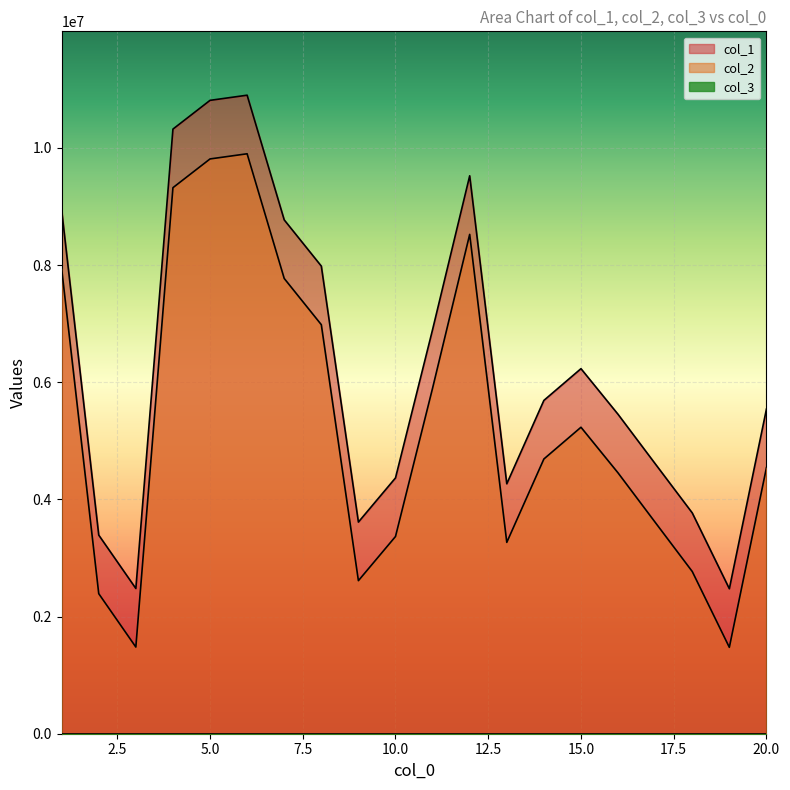

Reading right to left, list all the values displayed in this chart.

col_1: 20=5541464	19=2474631	18=3769130	17=4609154	16=5451696	15=6231359	14=5689552	13=4266176	12=9523638	11=6899854	10=4366687	9=3612668	8=7982196	7=8770906	6=10899492	5=10811284	4=10320750	3=2479228	2=3390545	1=8936695
col_2: 20=4541464	19=1474631	18=2769130	17=3609154	16=4451696	15=5231359	14=4689552	13=3266176	12=8523638	11=5899854	10=3366687	9=2612668	8=6982196	7=7770906	6=9899492	5=9811284	4=9320750	3=1479228	2=2390545	1=7936695